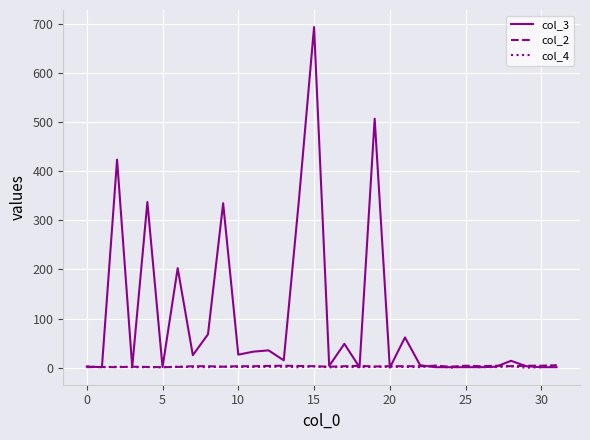

Which series has the widest spread of values?

col_3